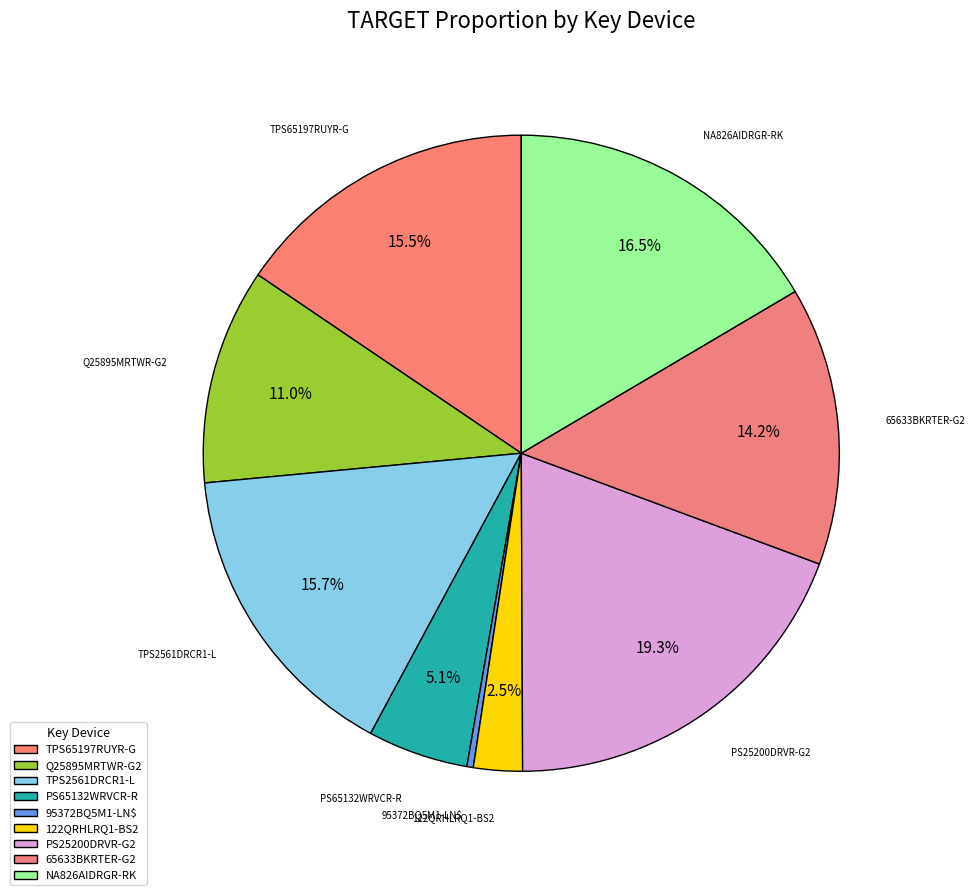

Do TPS65197RUYR-G and TPS2561DRCR1-L together represent more than half of the pie?

No